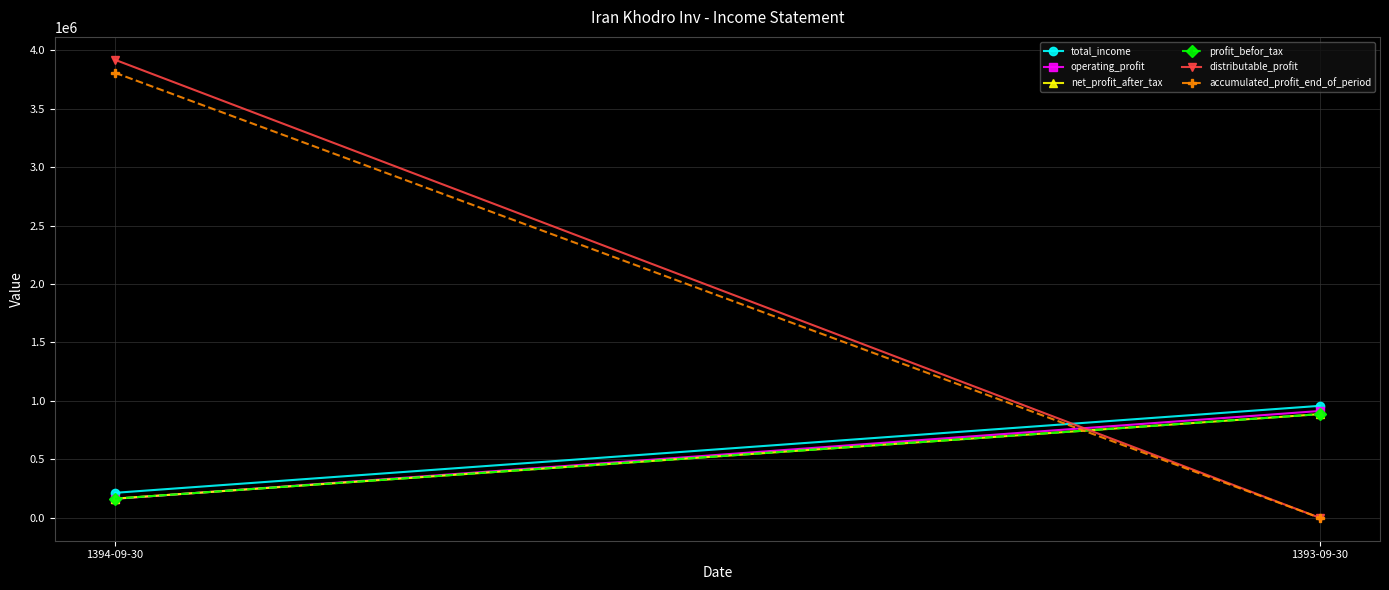

Is it true that operating_profit equals 162491 at 1394-09-30?

True